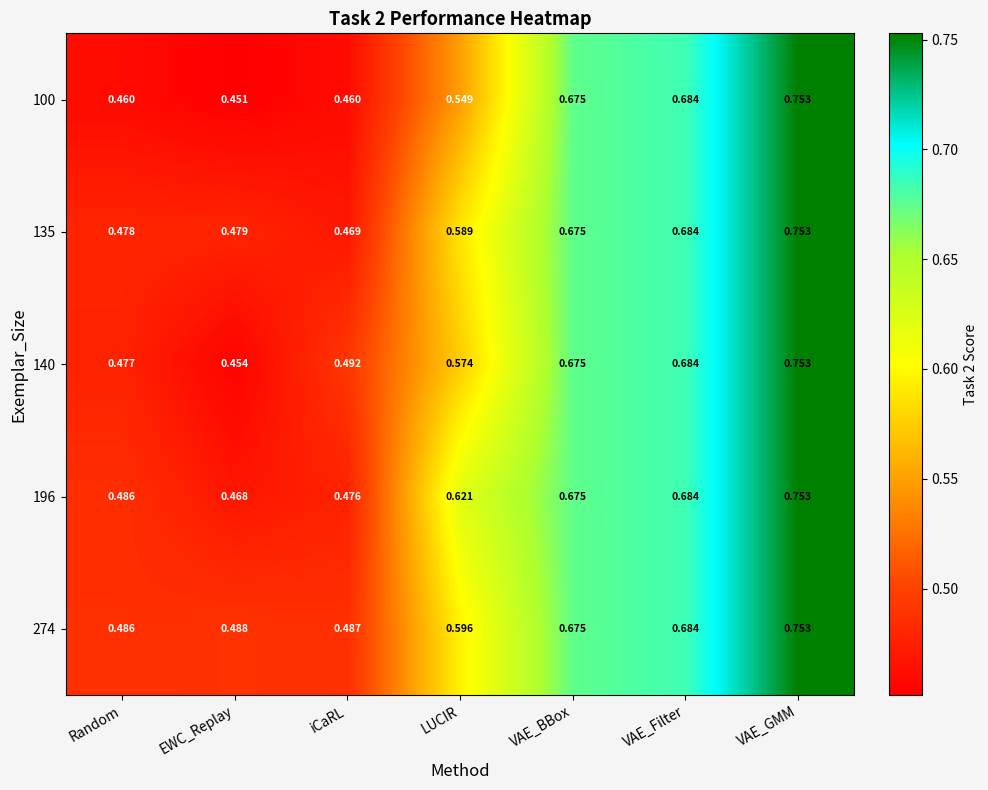

At which category is the sum across all series the highest?

VAE_GMM